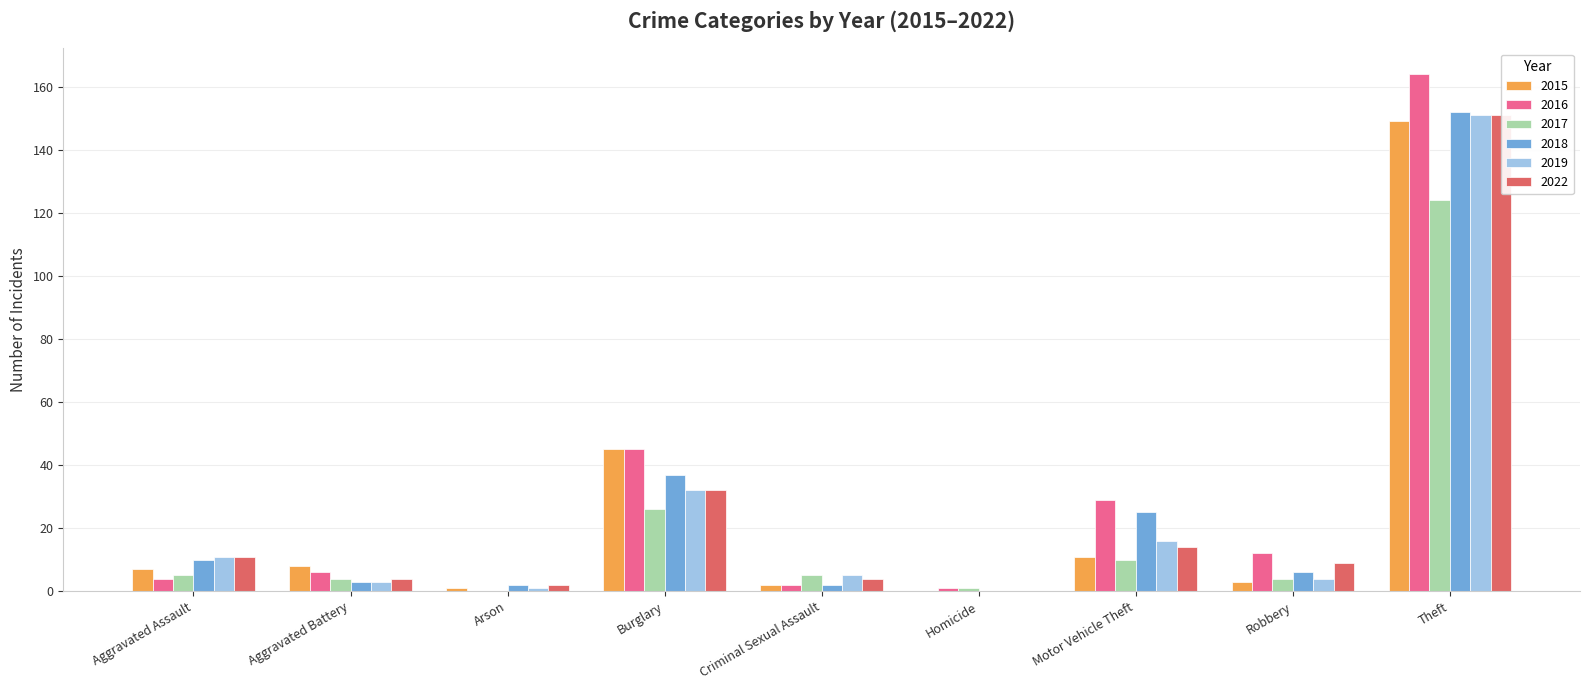

What are all the series names shown in the legend?

2015, 2016, 2017, 2018, 2019, 2022